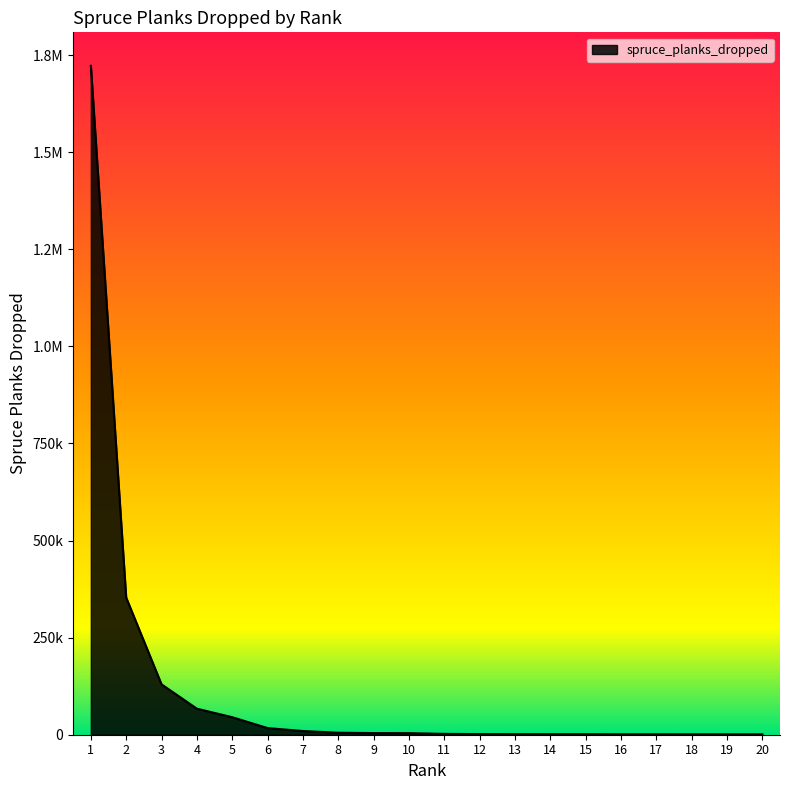

What is the difference between the values at 5 and 4?

21923